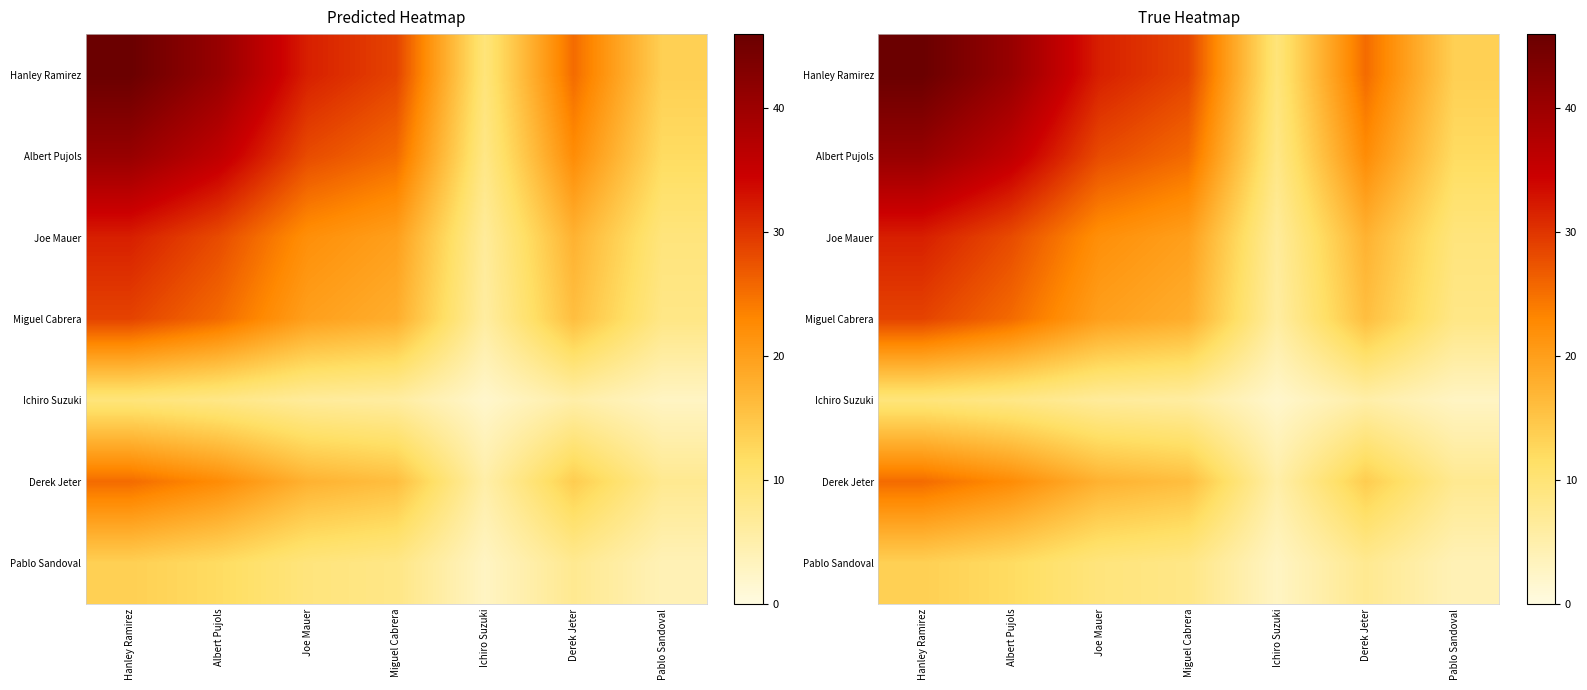

True or false: Hanley Ramirez has a value of 40.7 at Albert Pujols.

True